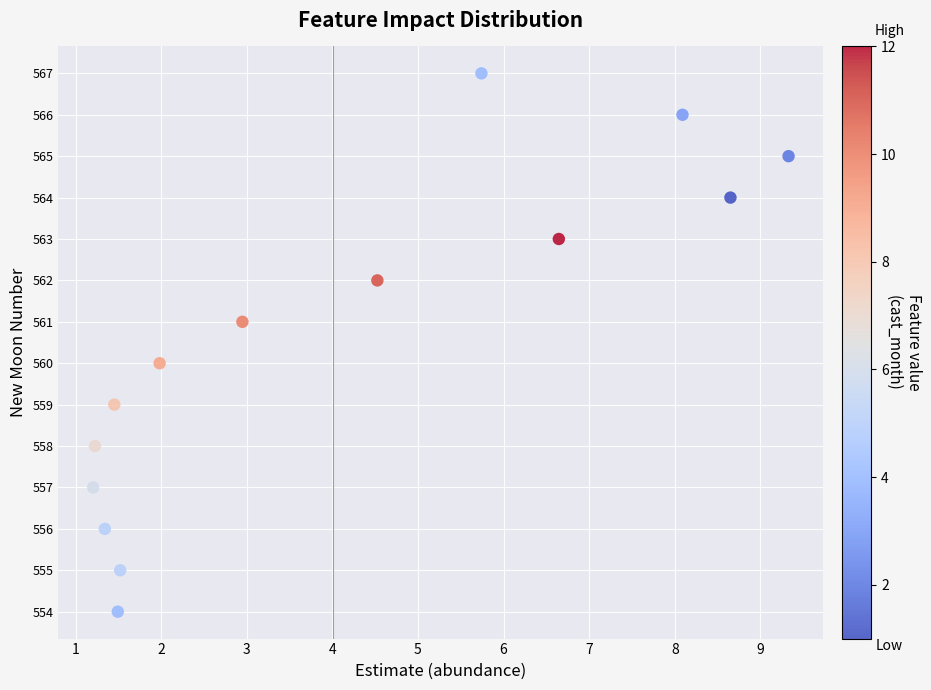

What is the range of Y values (max minus min)?

13